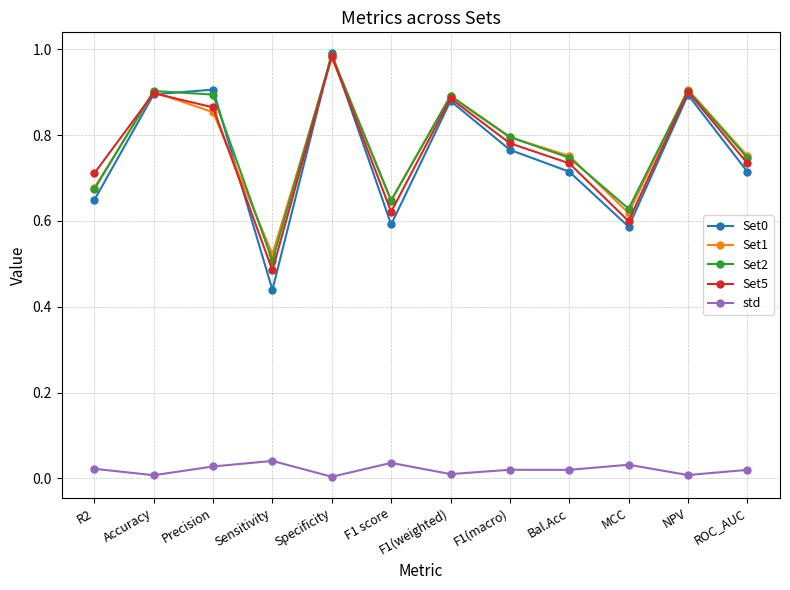

Is it true that Set0 equals 0.9 at Precision?

True